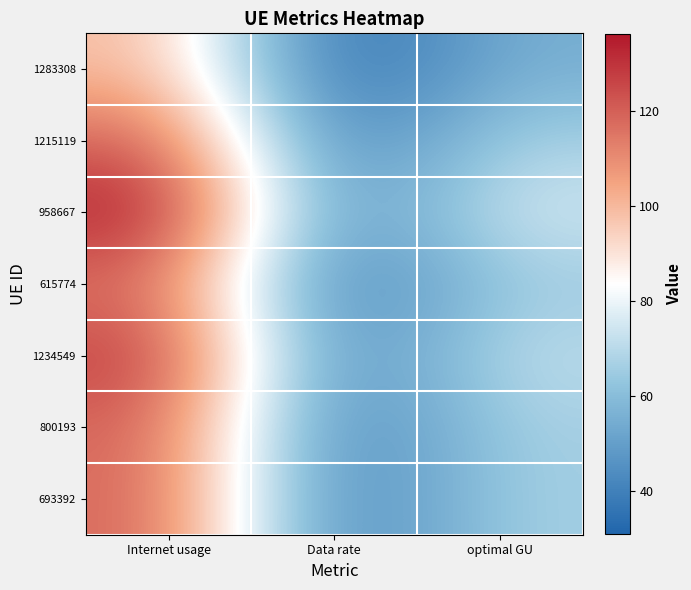

Rank the series by their maximum value, from highest to lowest.

958667, 1234549, 1215119, 800193, 693392, 615774, 1283308